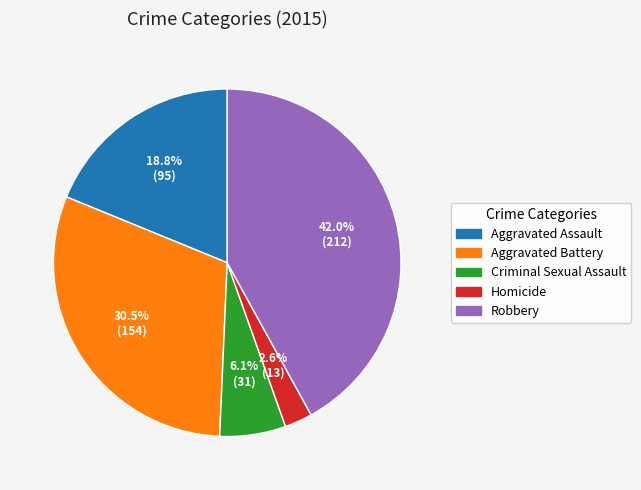

Which has a higher value, Homicide or Criminal Sexual Assault?

Criminal Sexual Assault